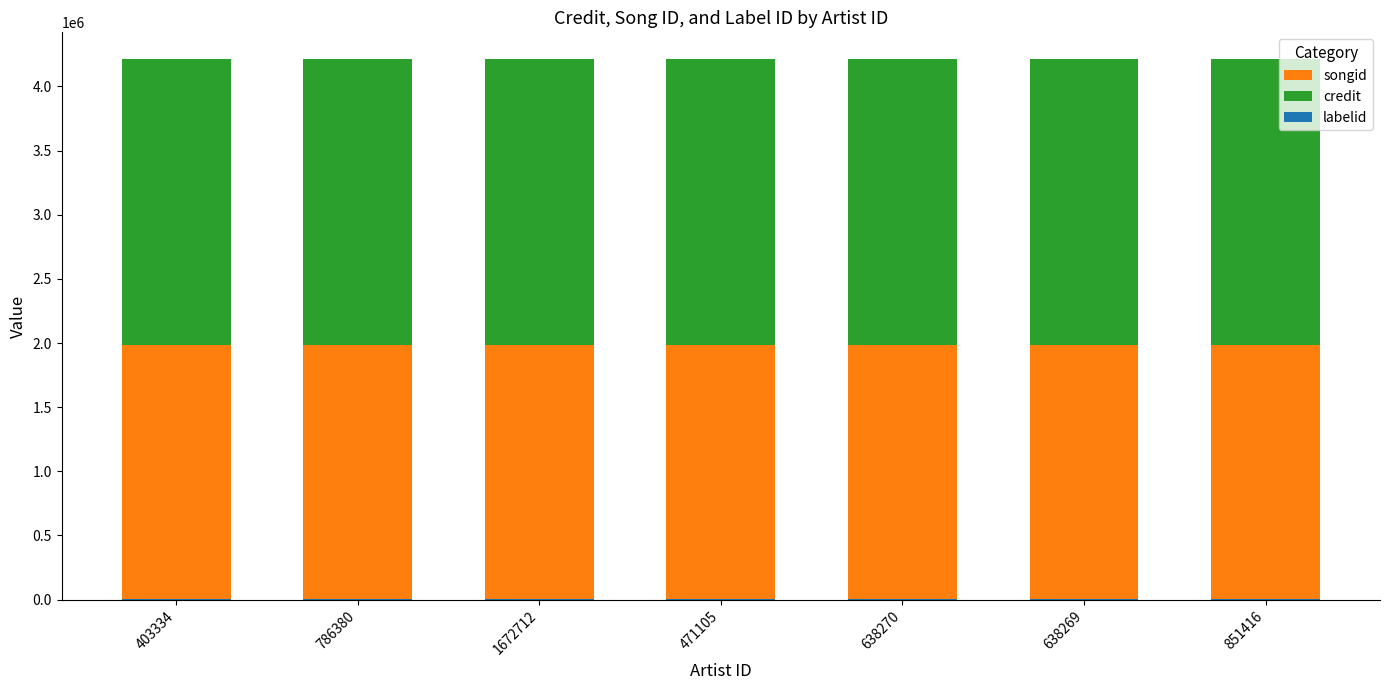

What is the label of the 4th bar from the left?

471105